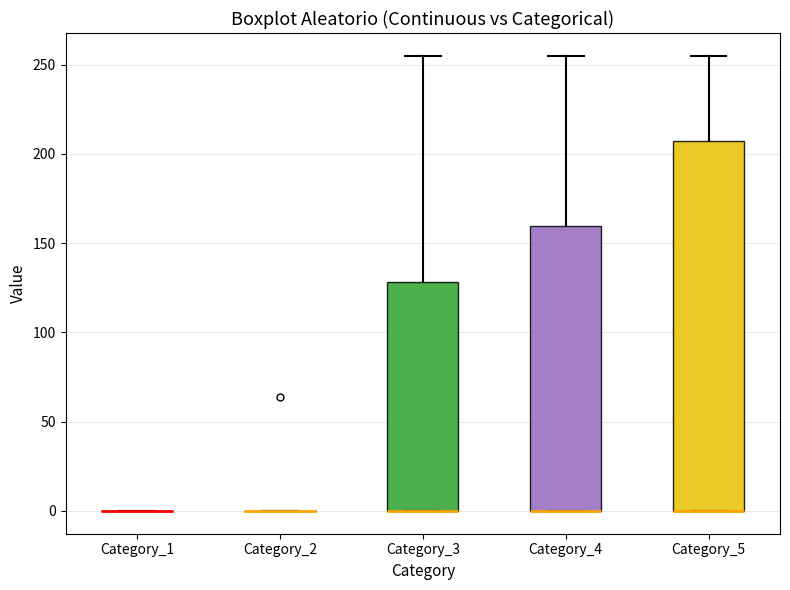

Comparing the boxes themselves (not the whiskers), which one is the tallest?

Category_5